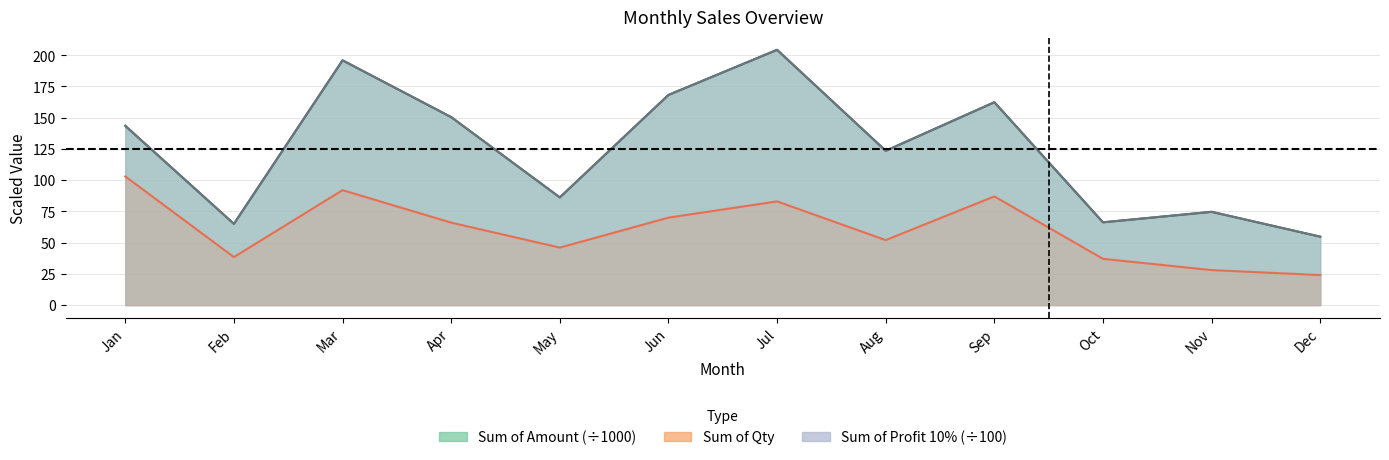

List the labels in order of Sum of Profit 10% value, largest first.

Jul, Mar, Jun, Sep, Apr, Jan, Aug, May, Nov, Oct, Feb, Dec